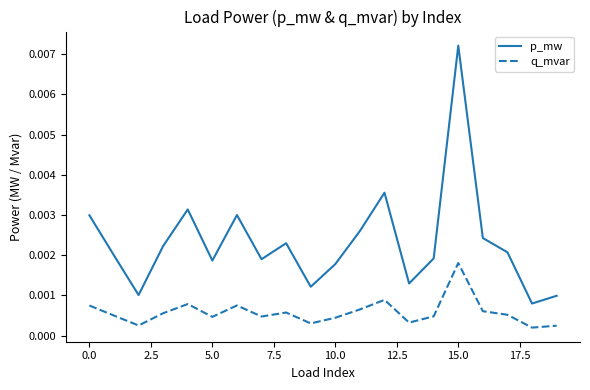

List the series in order of their overall mean, highest first.

p_mw, q_mvar